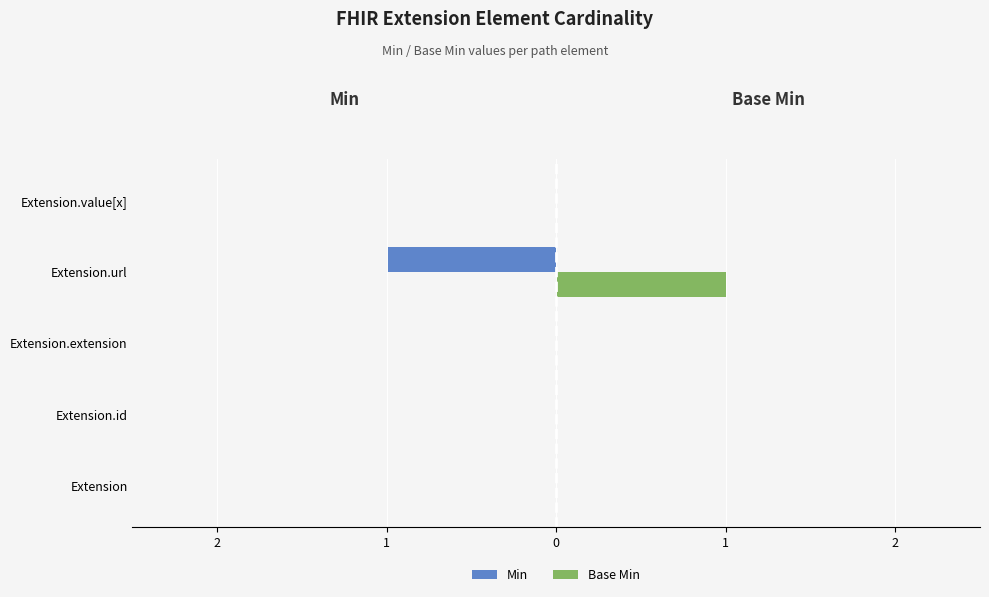

Which series has the largest range (max minus min)?

Min